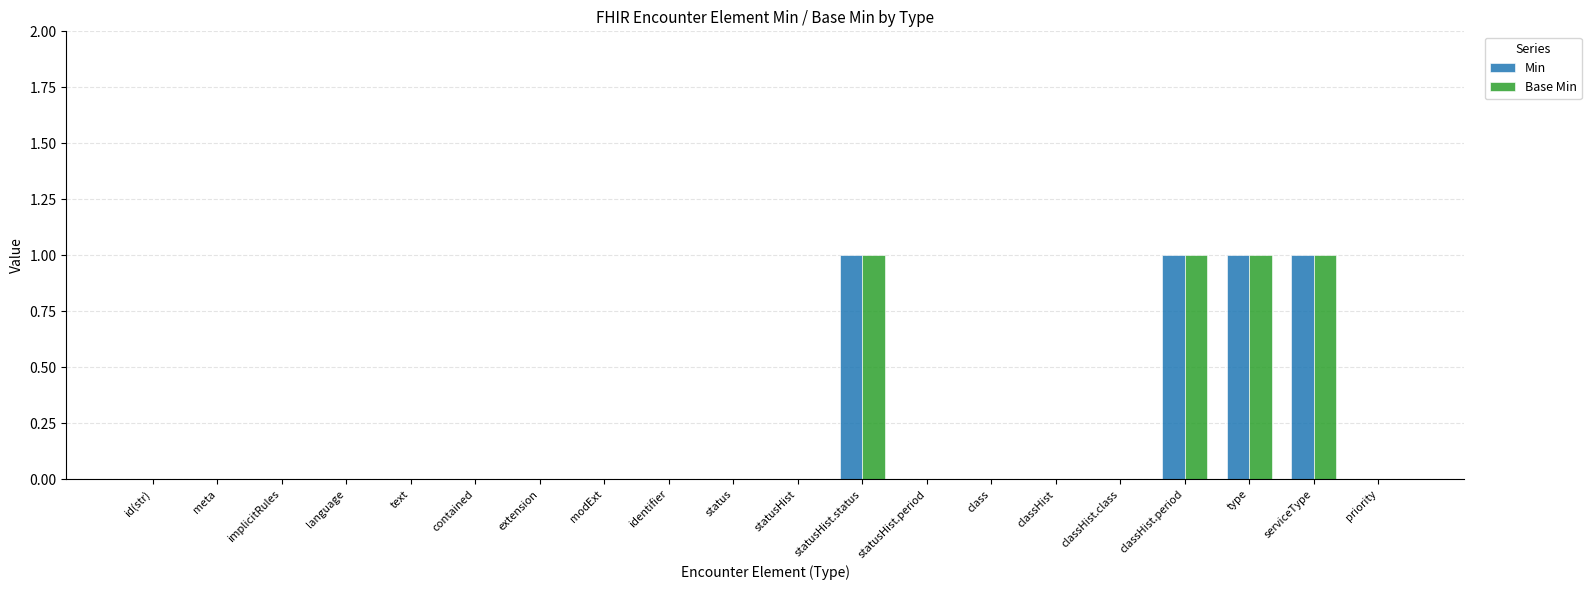

The value of Min at contained is 0. True or false?

True